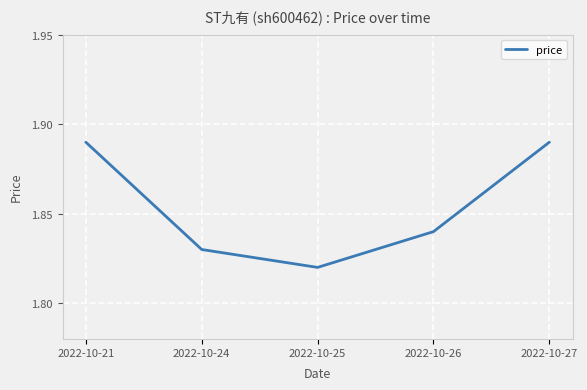

Where is the data nearest to the value 1?

2022-10-25